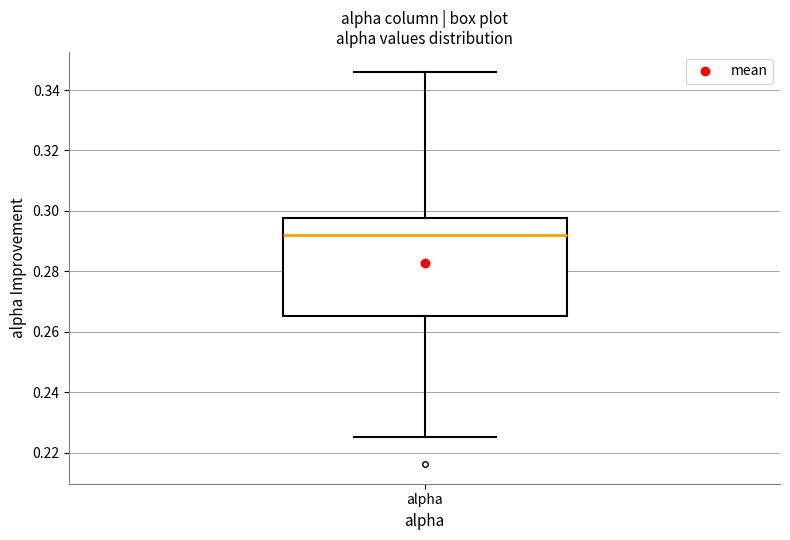

Read this box plot against the y-axis: the position of the median line, the range covered by the box, and the ends of both whiskers. The values are not printed on the chart, so give them approximately, as read against the axis.

median 0.292, box 0.266 to 0.298, whiskers 0.226 to 0.346